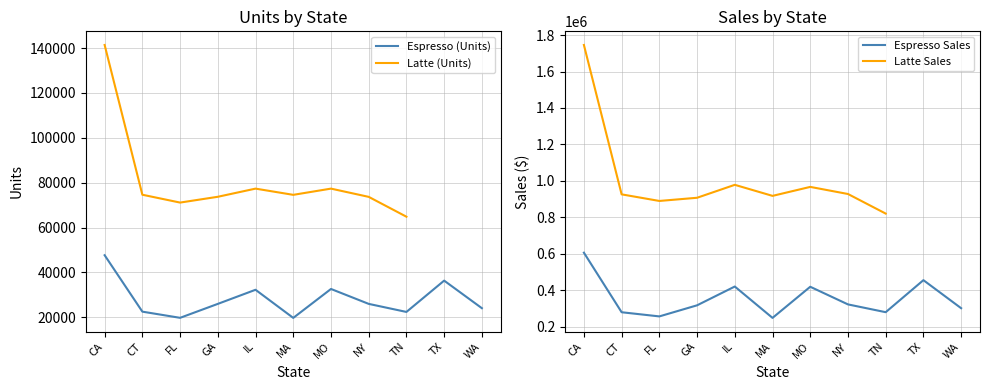

What is the minimum value shown in the chart?

19698